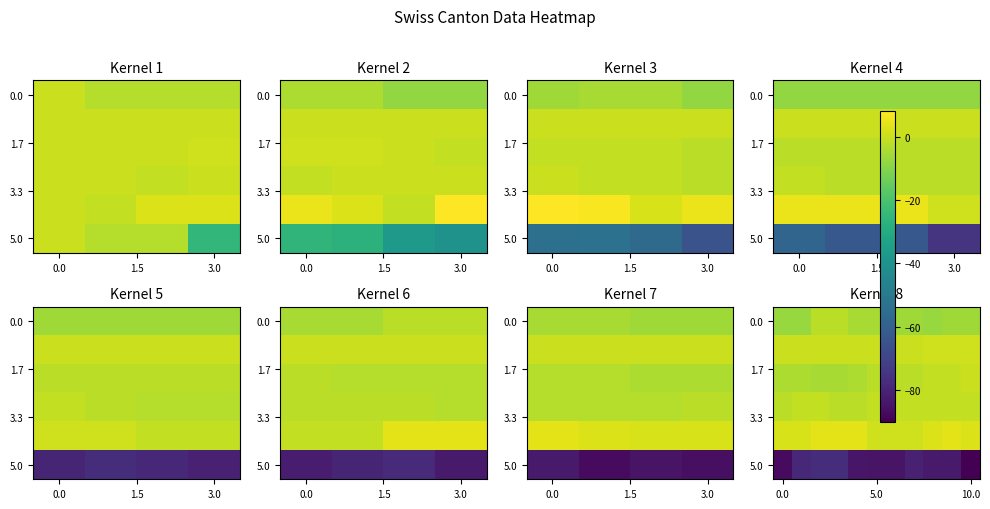

At how many categories does at least one series exceed -40?

11